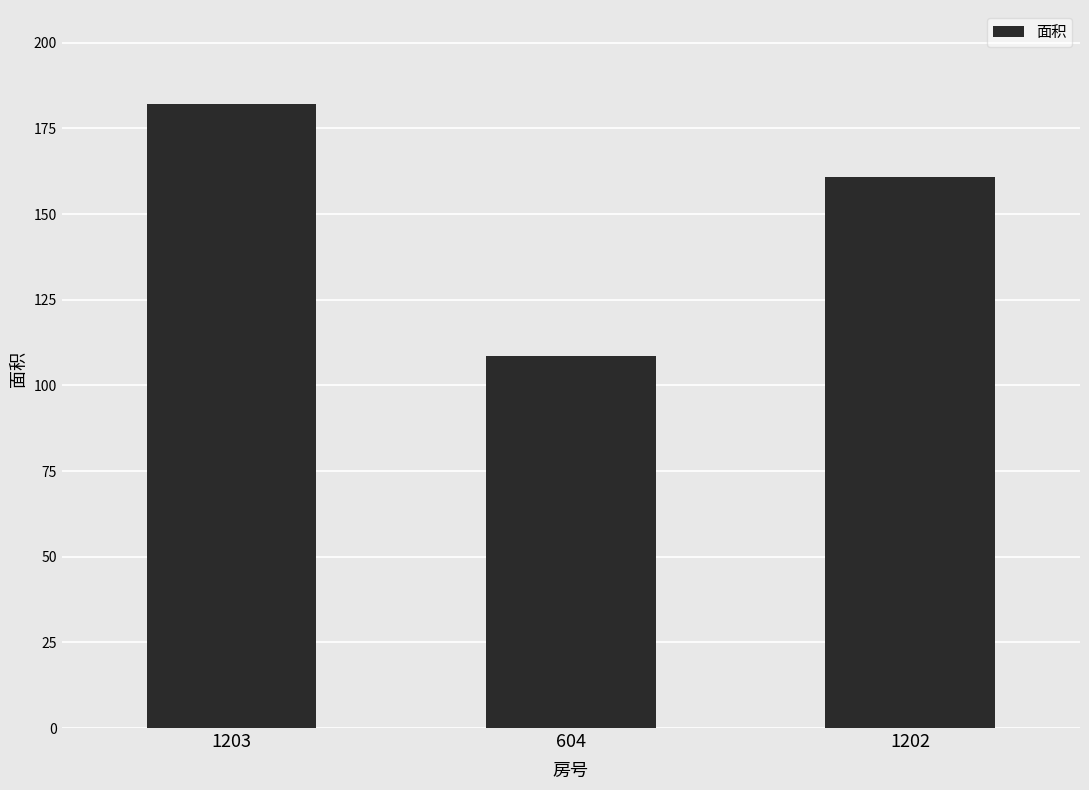

What is the difference between the values at 1203 and 604?

73.7